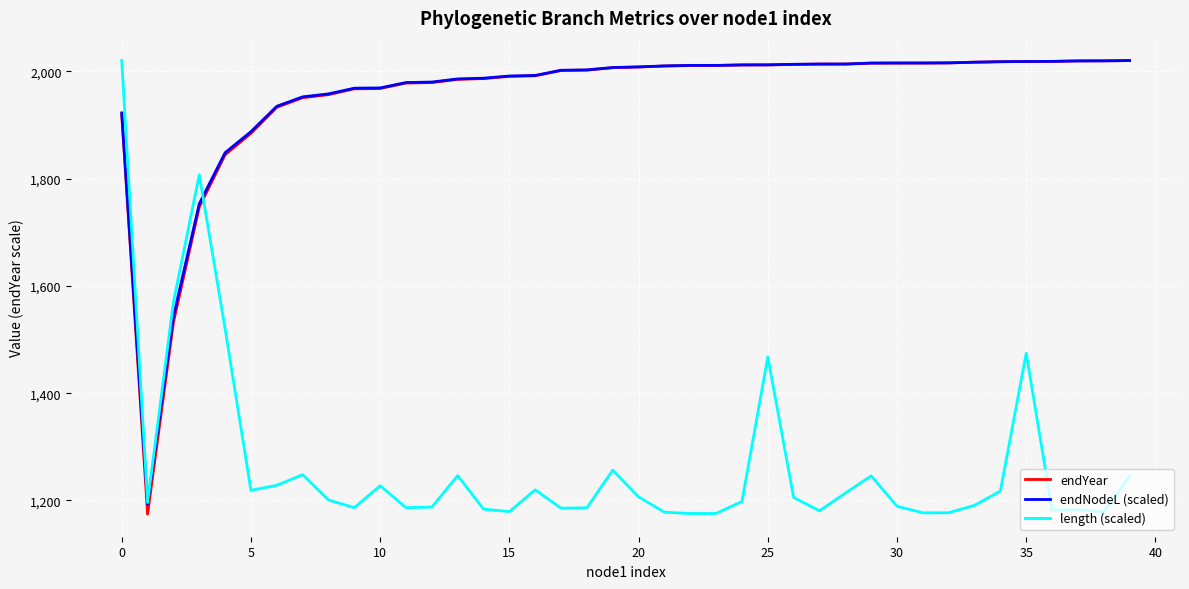

True or false: endYear and length (scaled) intersect in this chart.

True